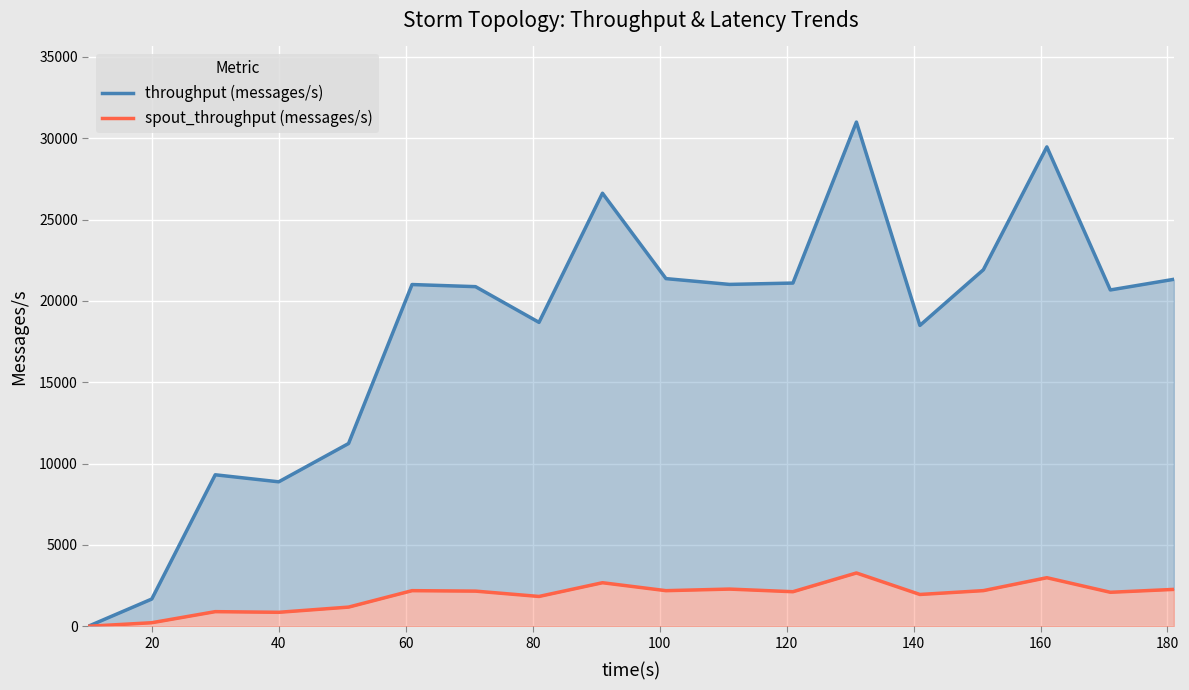

The throughput (messages/s) series shows 20877 at 120. True or false?

True